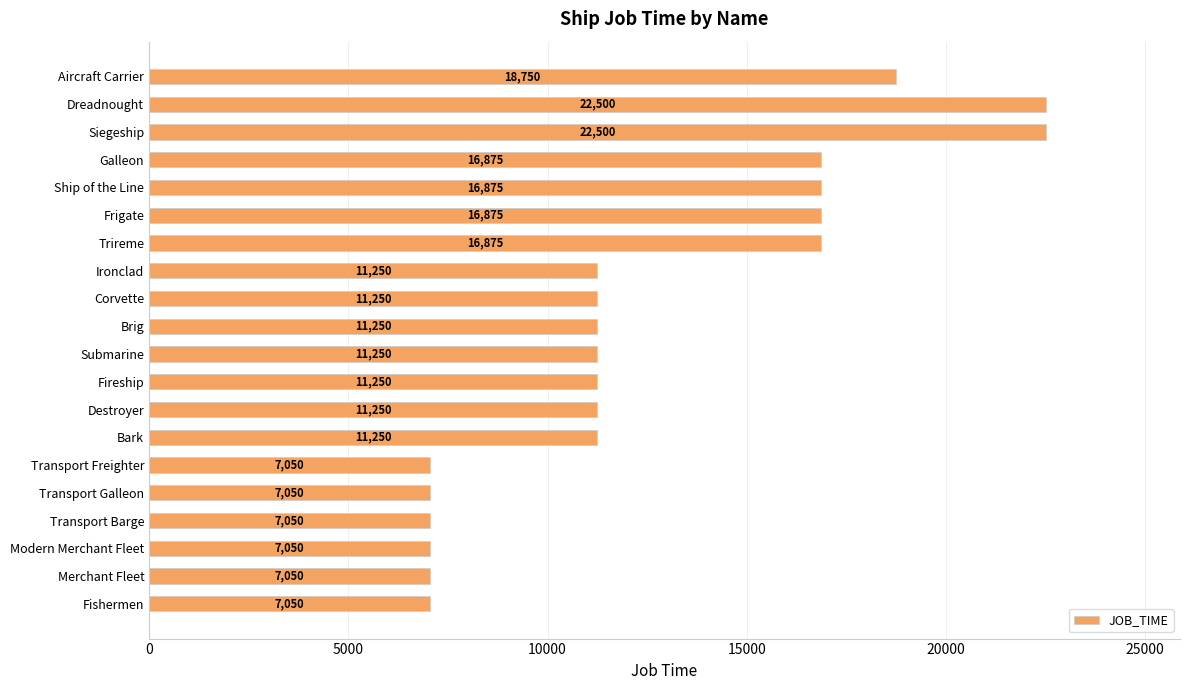

What is the difference between the maximum and minimum values?

15450